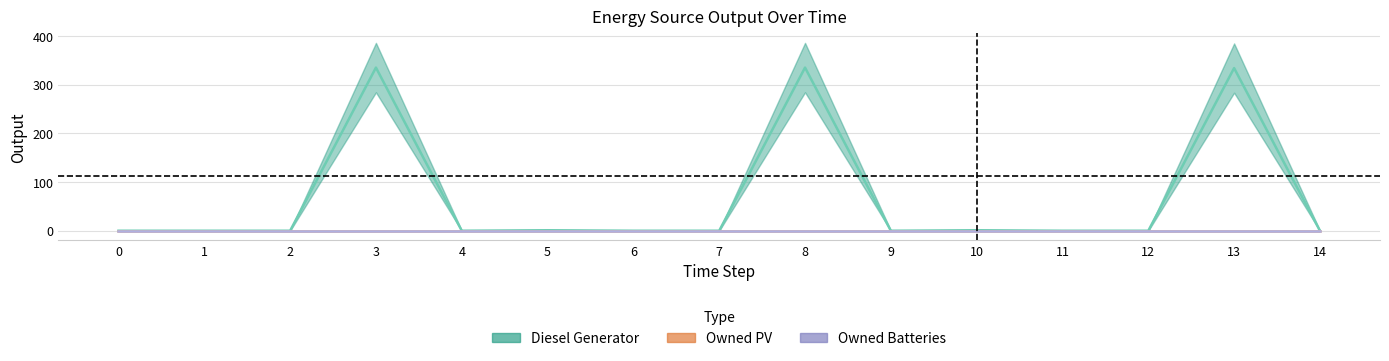

Does the chart display data point markers on the line(s)?

No